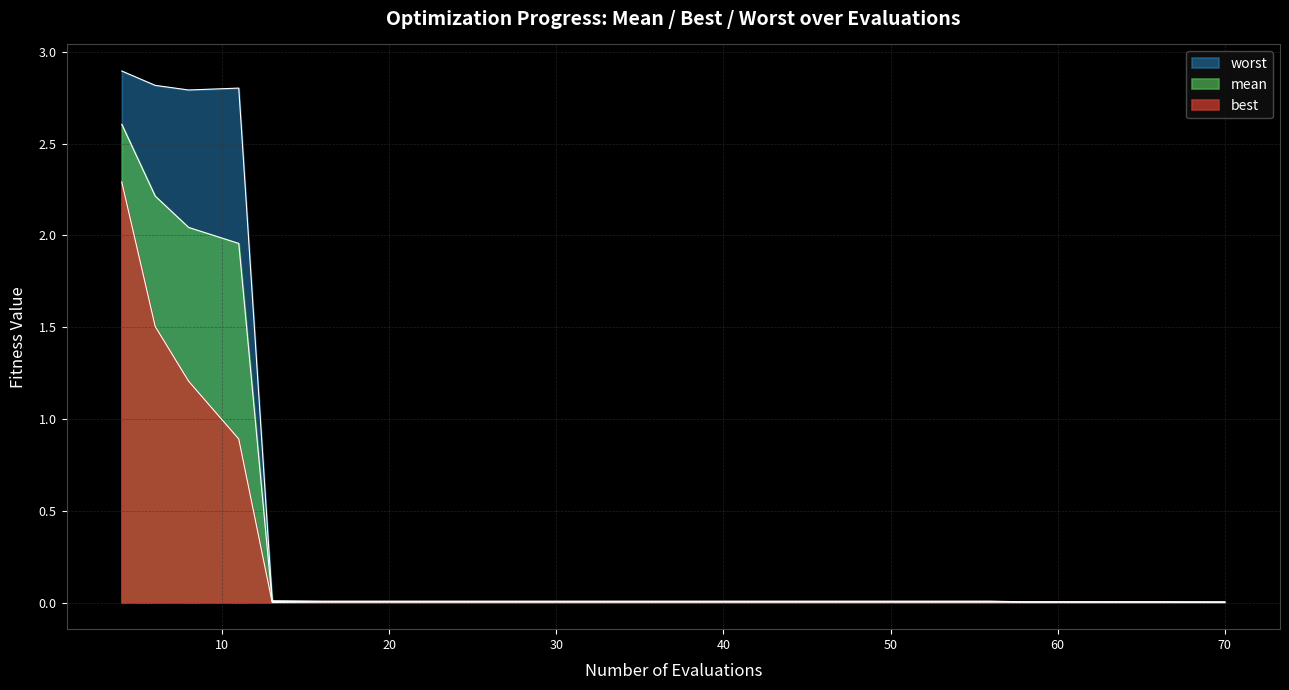

Reading left to right, list all the values displayed in this chart.

mean: 2.6	2.2	2.0	2.0	0.0	0.0	0.0	0.0	0.0	0.0	0.0	0.0	0.0	0.0	0.0	0.0	0.0	0.0	0.0	0.0
best: 2.3	1.5	1.2	0.9	0.0	0.0	0.0	0.0	0.0	0.0	0.0	0.0	0.0	0.0	0.0	0.0	0.0	0.0	0.0	0.0
worst: 2.9	2.8	2.8	2.8	0.0	0.0	0.0	0.0	0.0	0.0	0.0	0.0	0.0	0.0	0.0	0.0	0.0	0.0	0.0	0.0